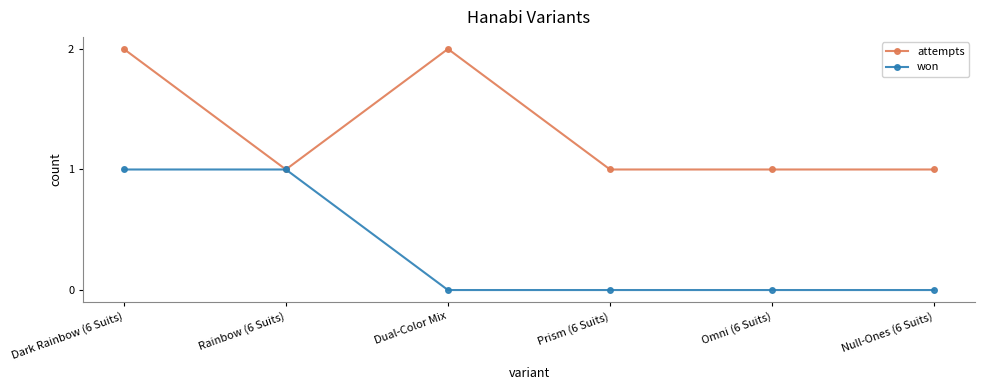

Which series changed the most between Rainbow (6 Suits) and Omni (6 Suits)?

won